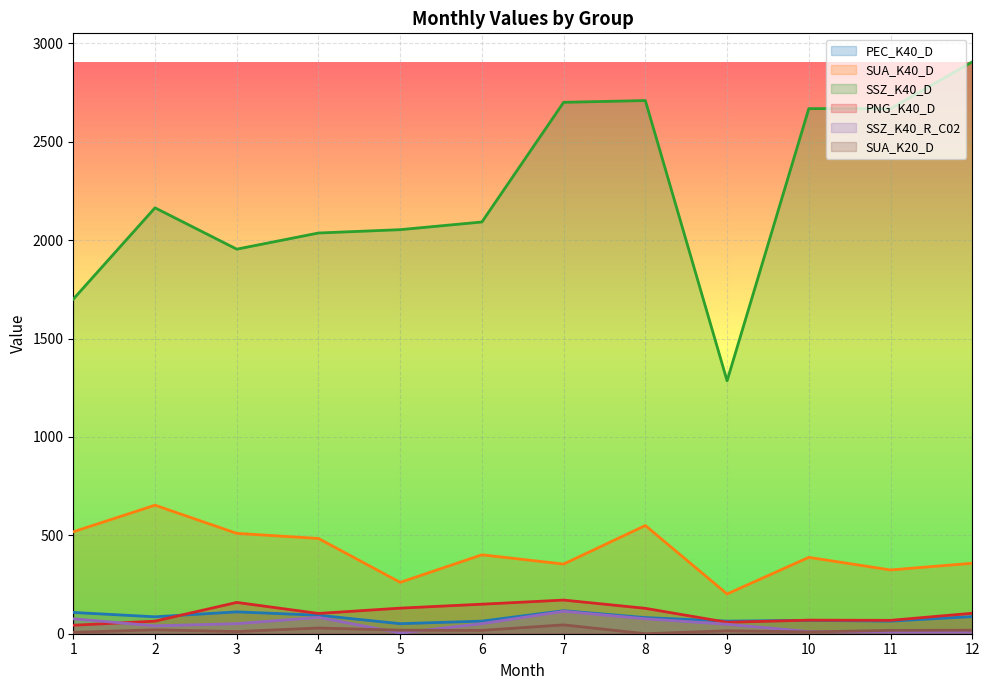

How many lines are shown in the chart?

6